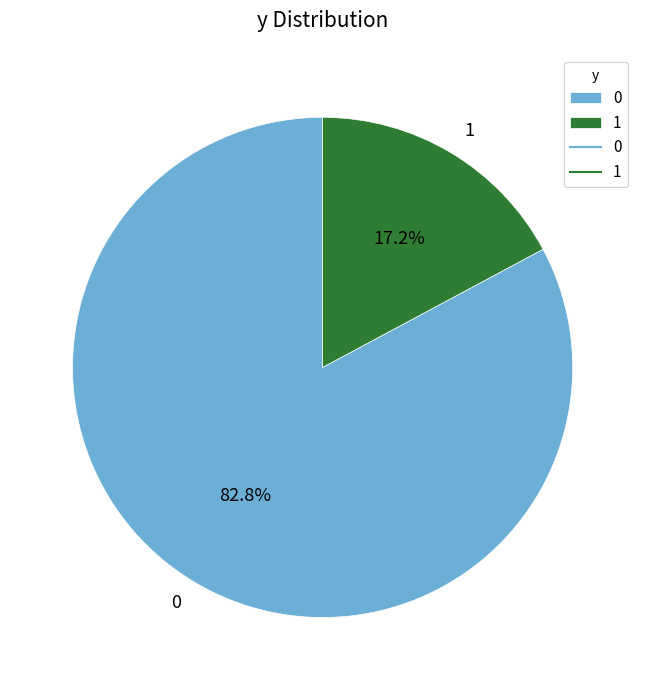

Rank the categories by value from lowest to highest.

1, 0